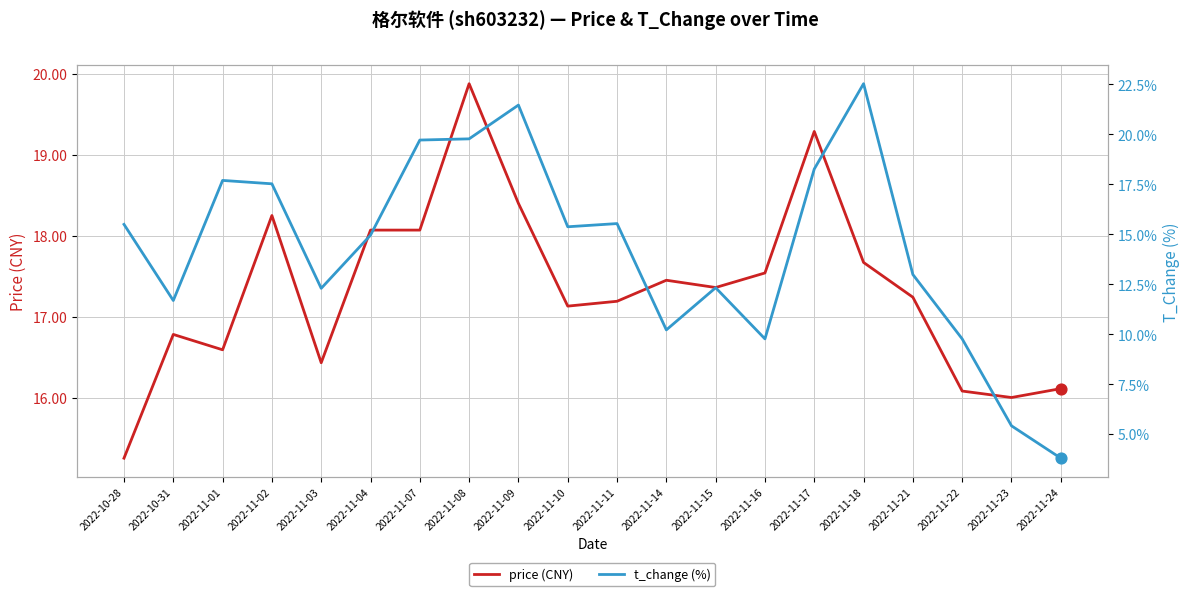

At which category is the sum across all series the highest?

2022-11-18